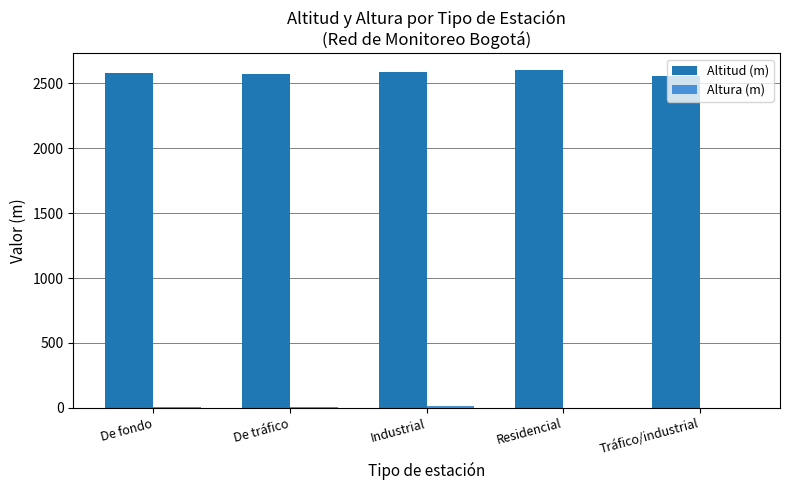

What is the maximum value shown in the chart?

2601.3